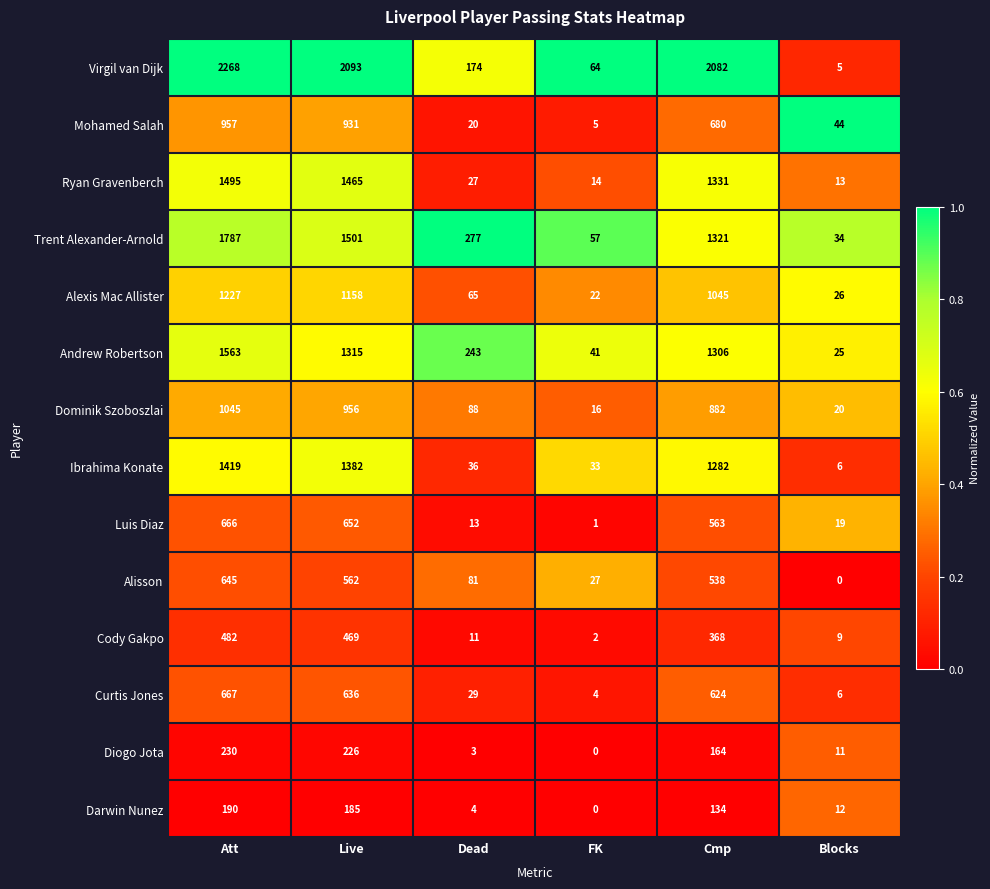

What is the maximum value shown in the chart?

2268